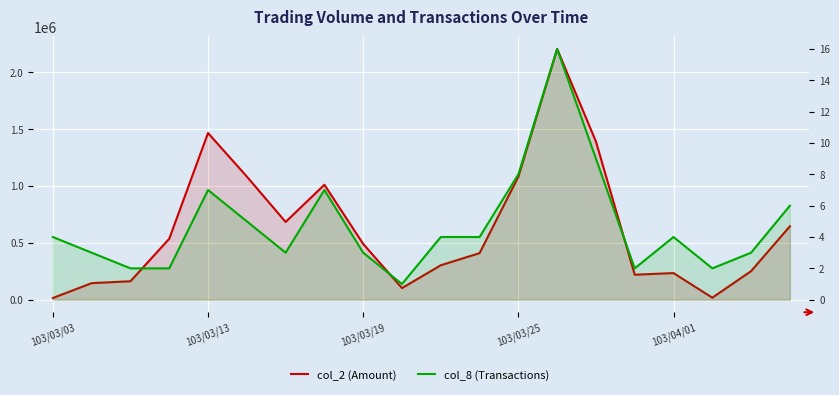

What is the value of the col_8 (Transactions) point at the 16th from the left?

2